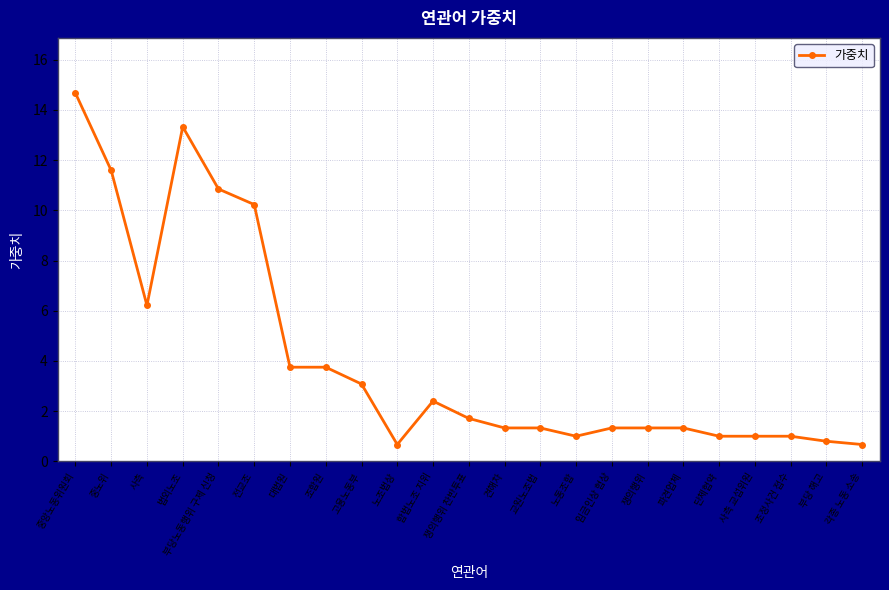

What is the label of the 12th point from the right?

쟁의행위 찬반투표